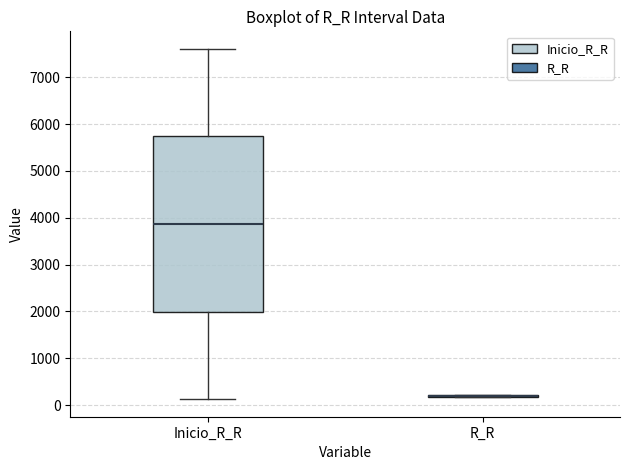

Comparing the boxes themselves (not the whiskers), which one is the tallest?

Inicio_R_R